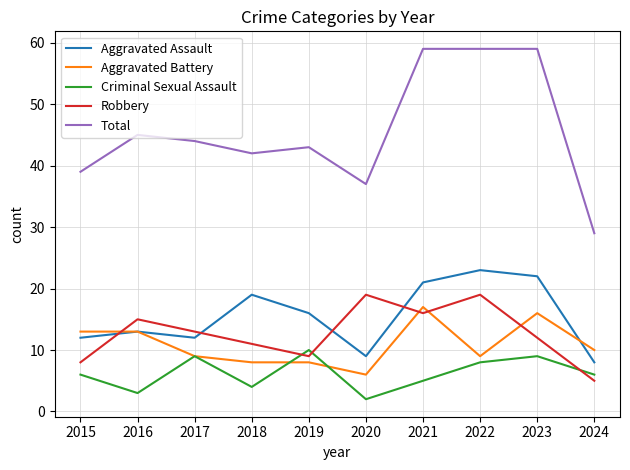

True or false: Total and Robbery cross at least once.

False